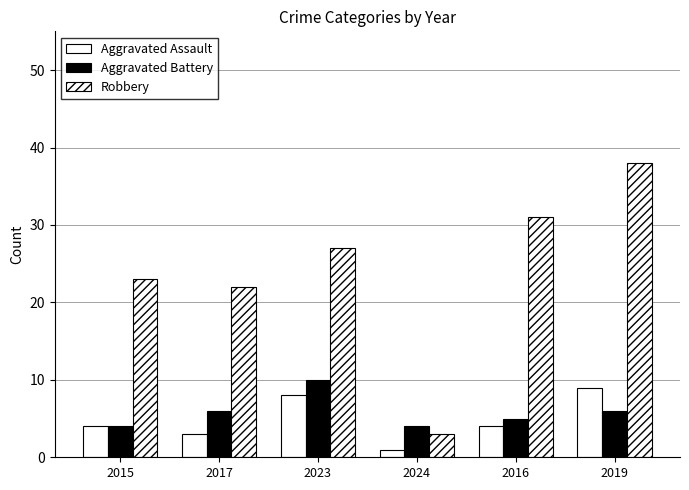

How many categories are shown in the chart?

6